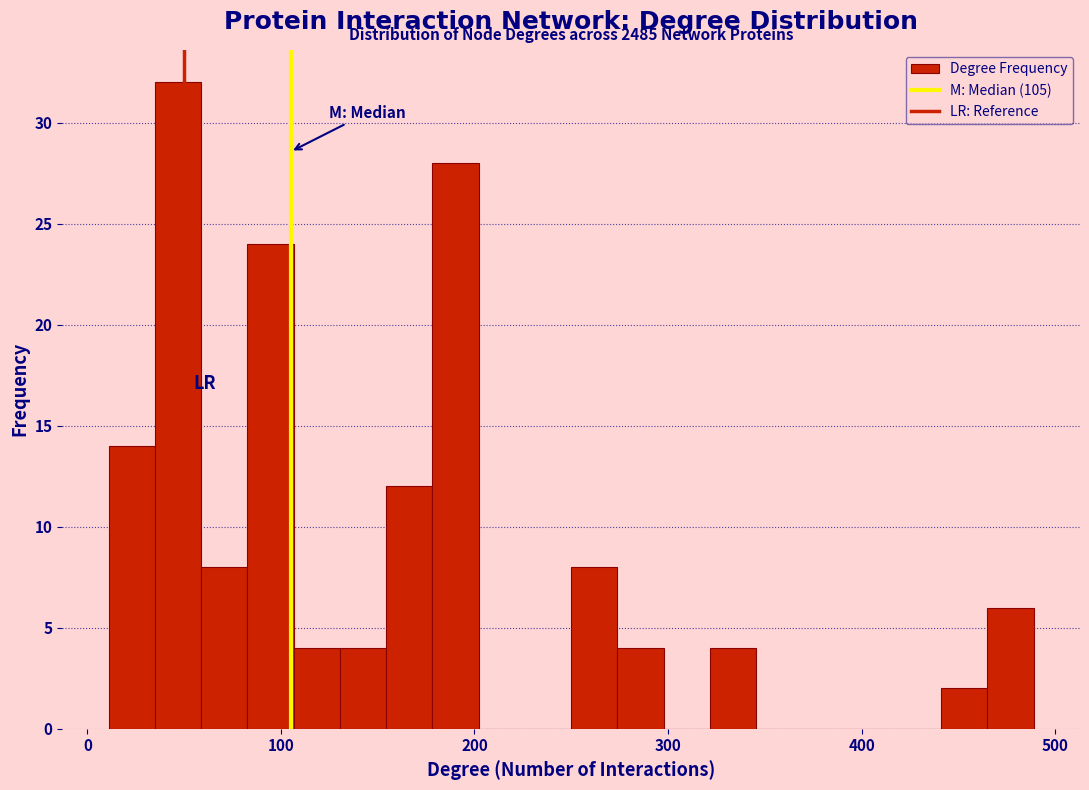

Around what value on the x-axis is the tallest bar? Give the approximate position of its centre, as read against the axis.

50